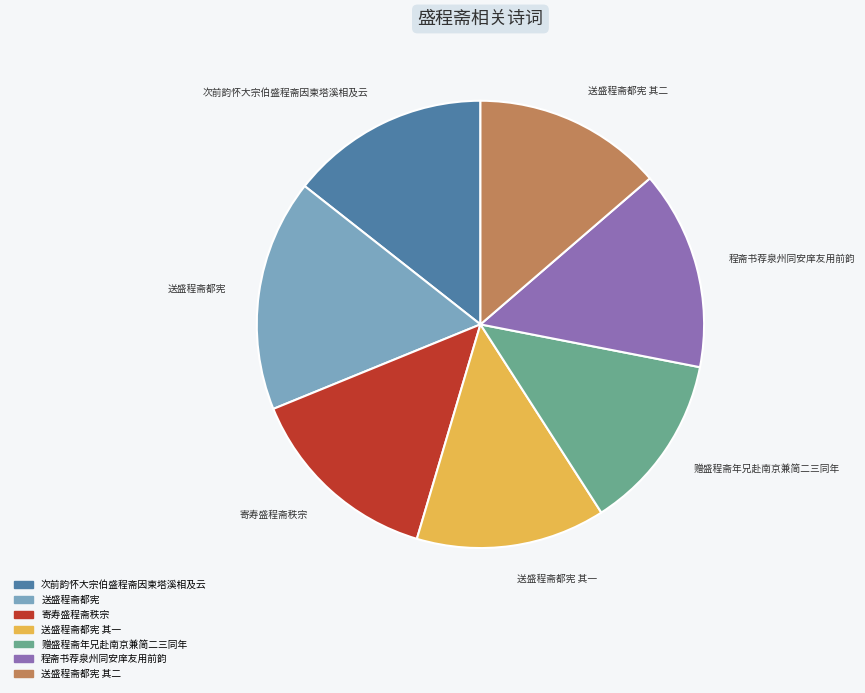

Does any single category account for the majority?

No